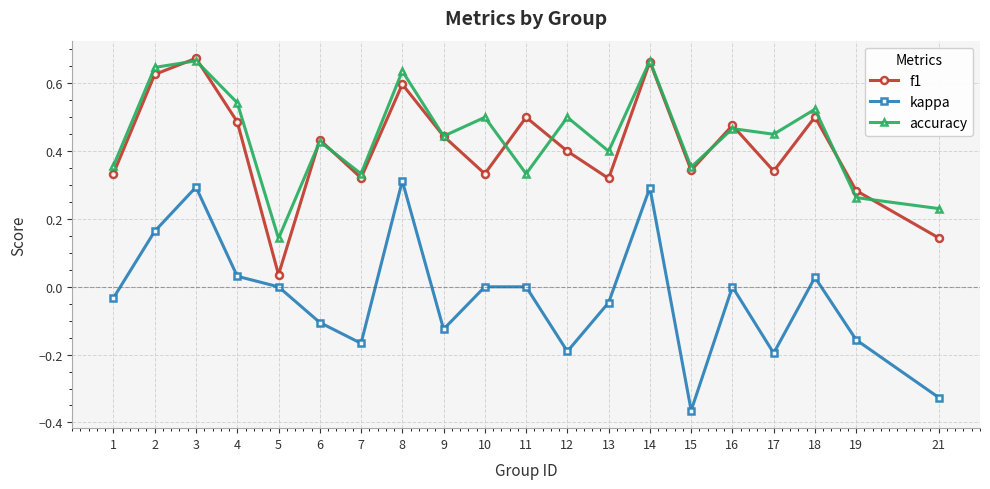

How many interior local valleys does the accuracy series have?

7